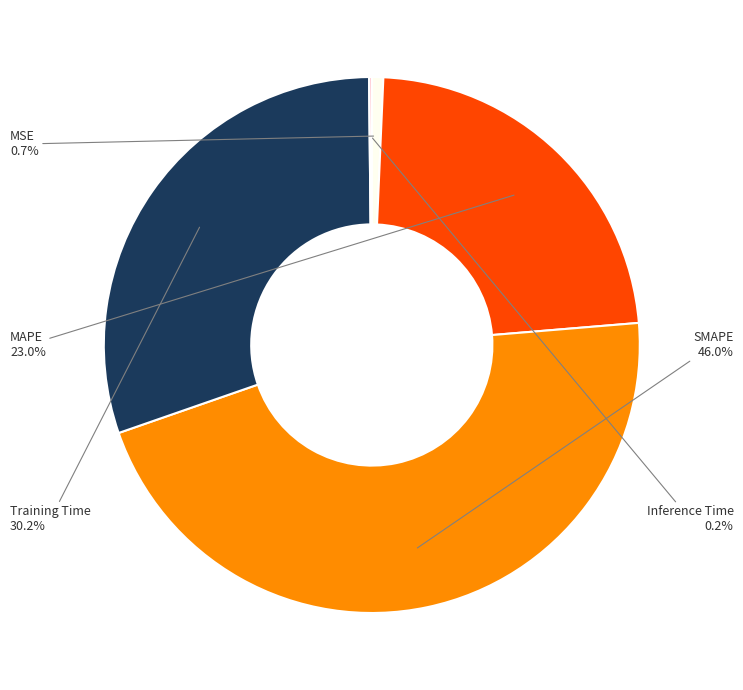

What percentage is NOT represented by SMAPE?

54.0%